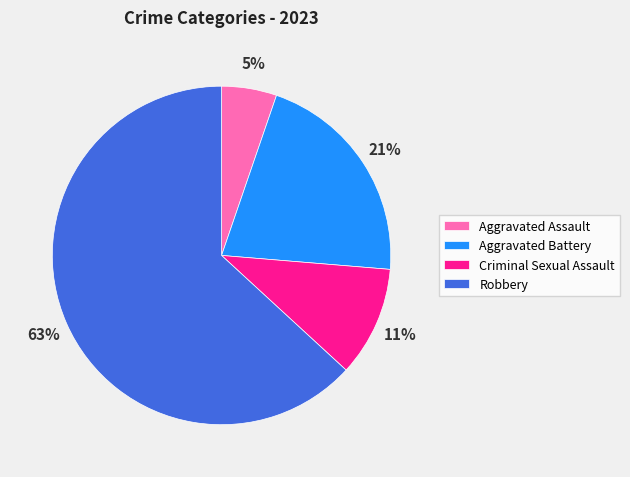

Combined, do Aggravated Assault and Criminal Sexual Assault account for over 50%?

No